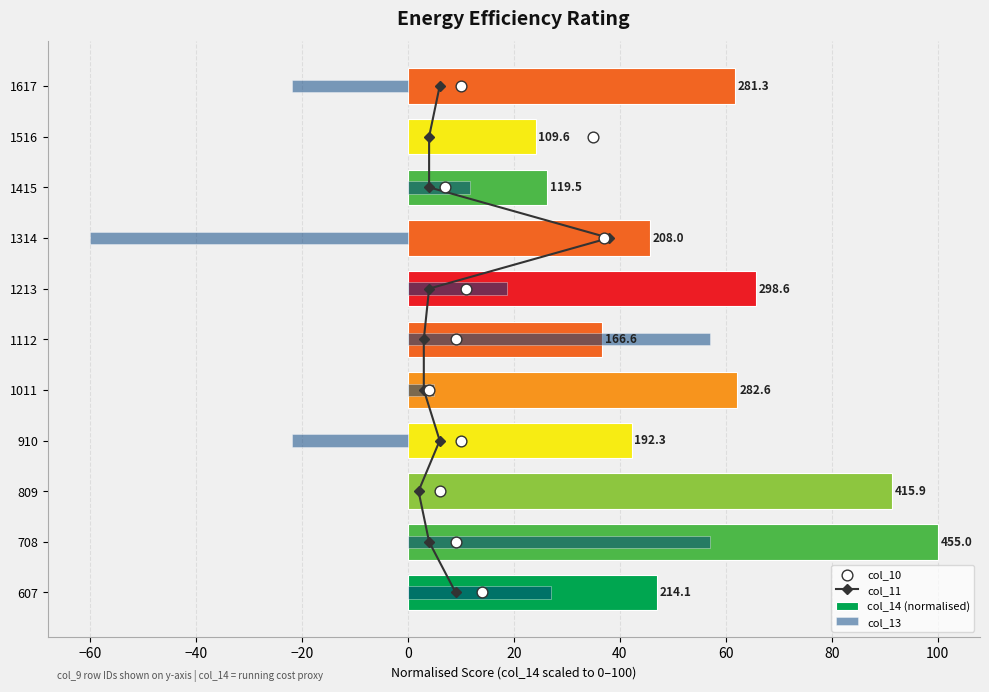

Is the value of col_11 at −60 greater than the value of col_13 at 120?

Yes